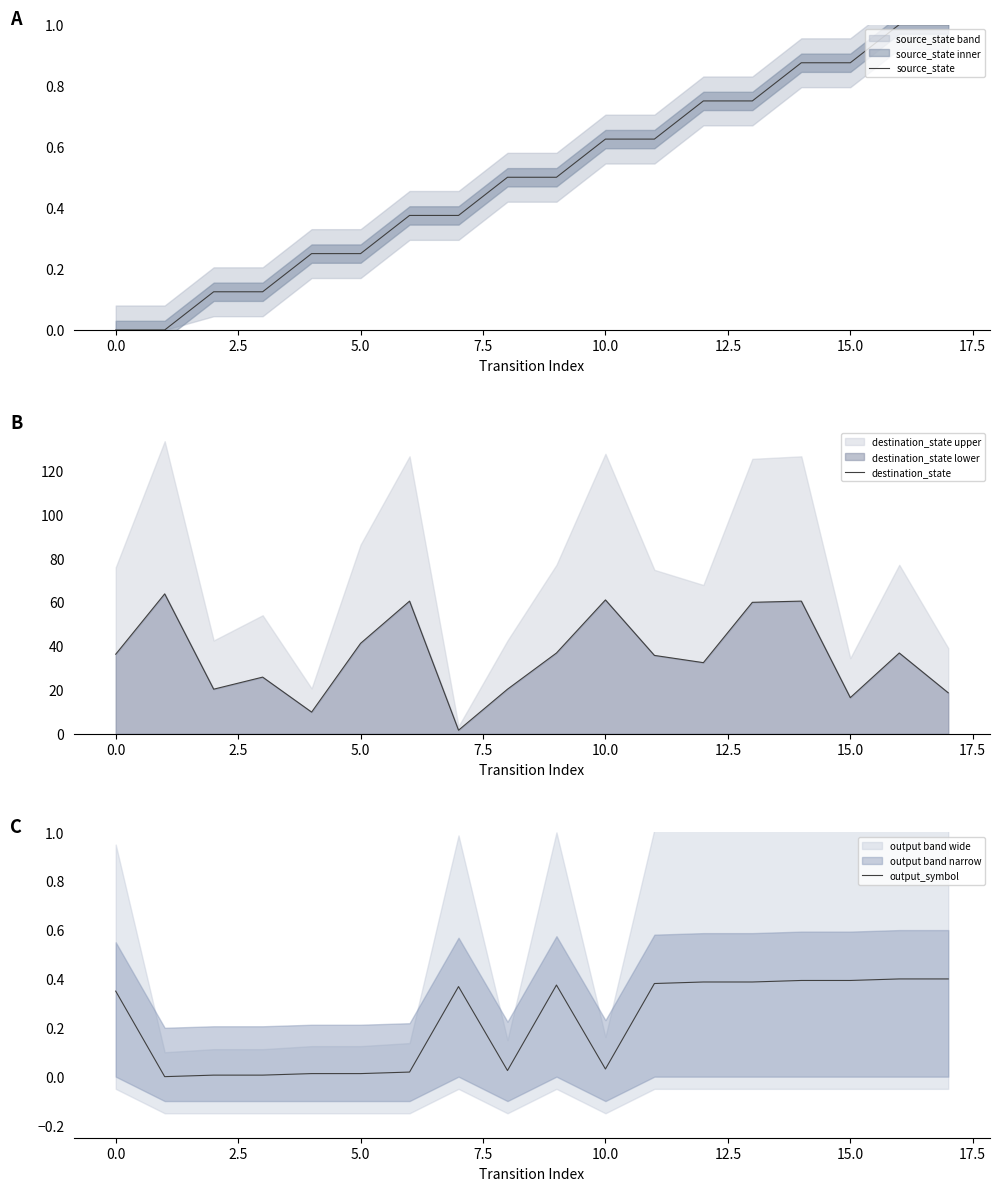

How many distinct data groups are displayed?

3